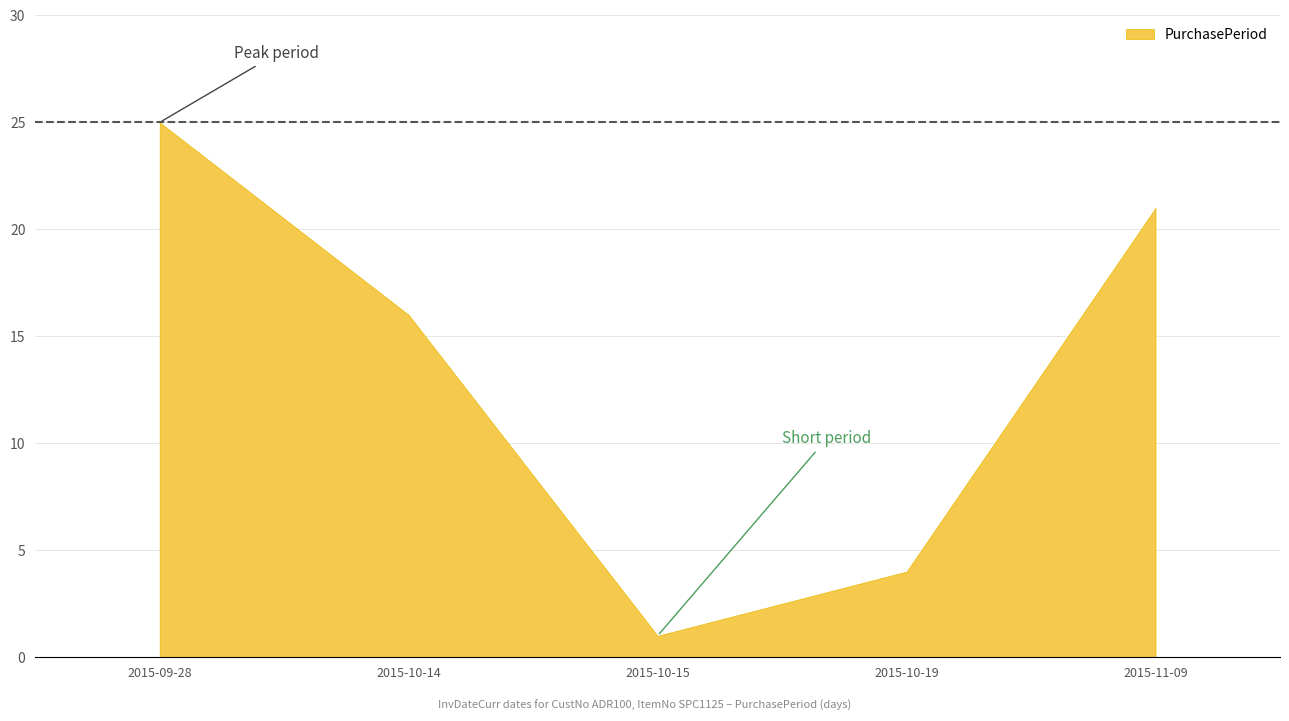

List the labels in order of value, smallest first.

2015-10-15, 2015-10-19, 2015-10-14, 2015-11-09, 2015-09-28